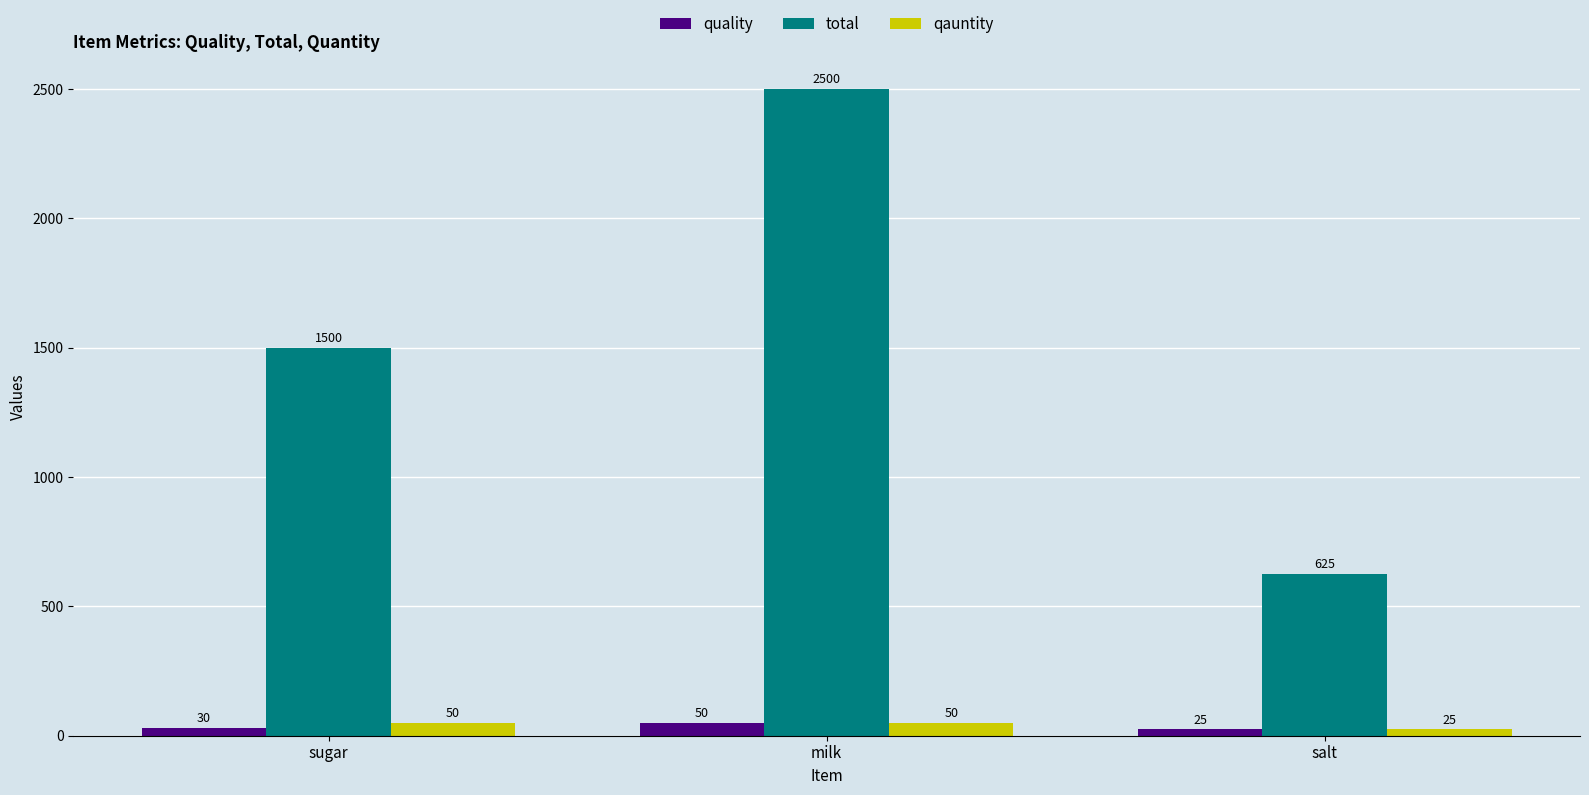

List the labels in order of quality value, smallest first.

salt, sugar, milk